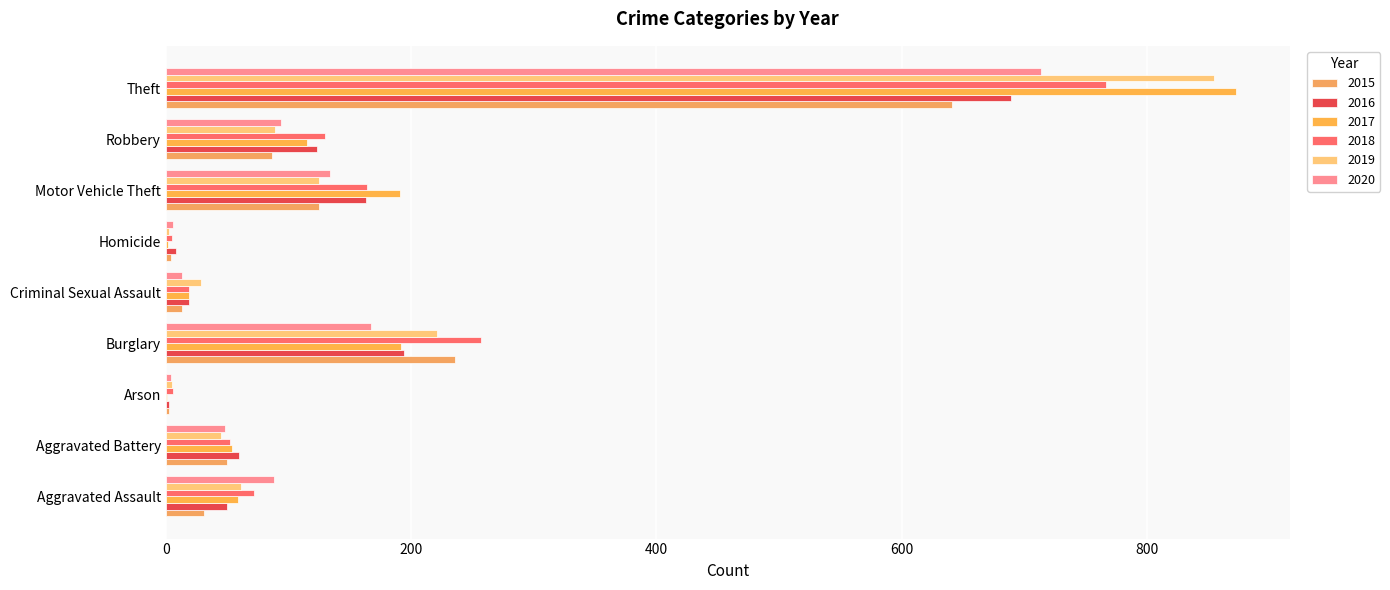

The 2020 series shows 4 at Arson. True or false?

True